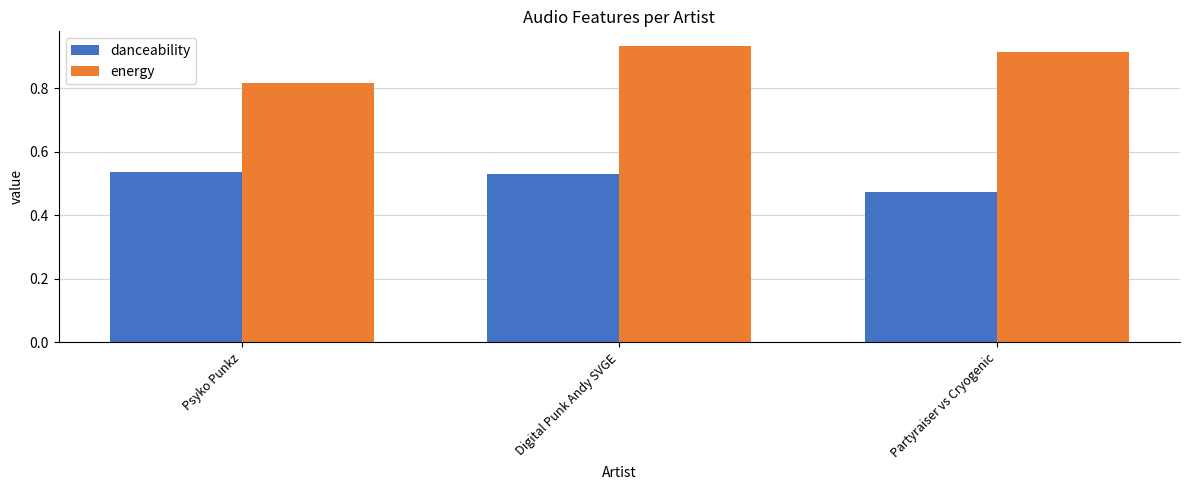

List the series in order of their overall mean, highest first.

energy, danceability